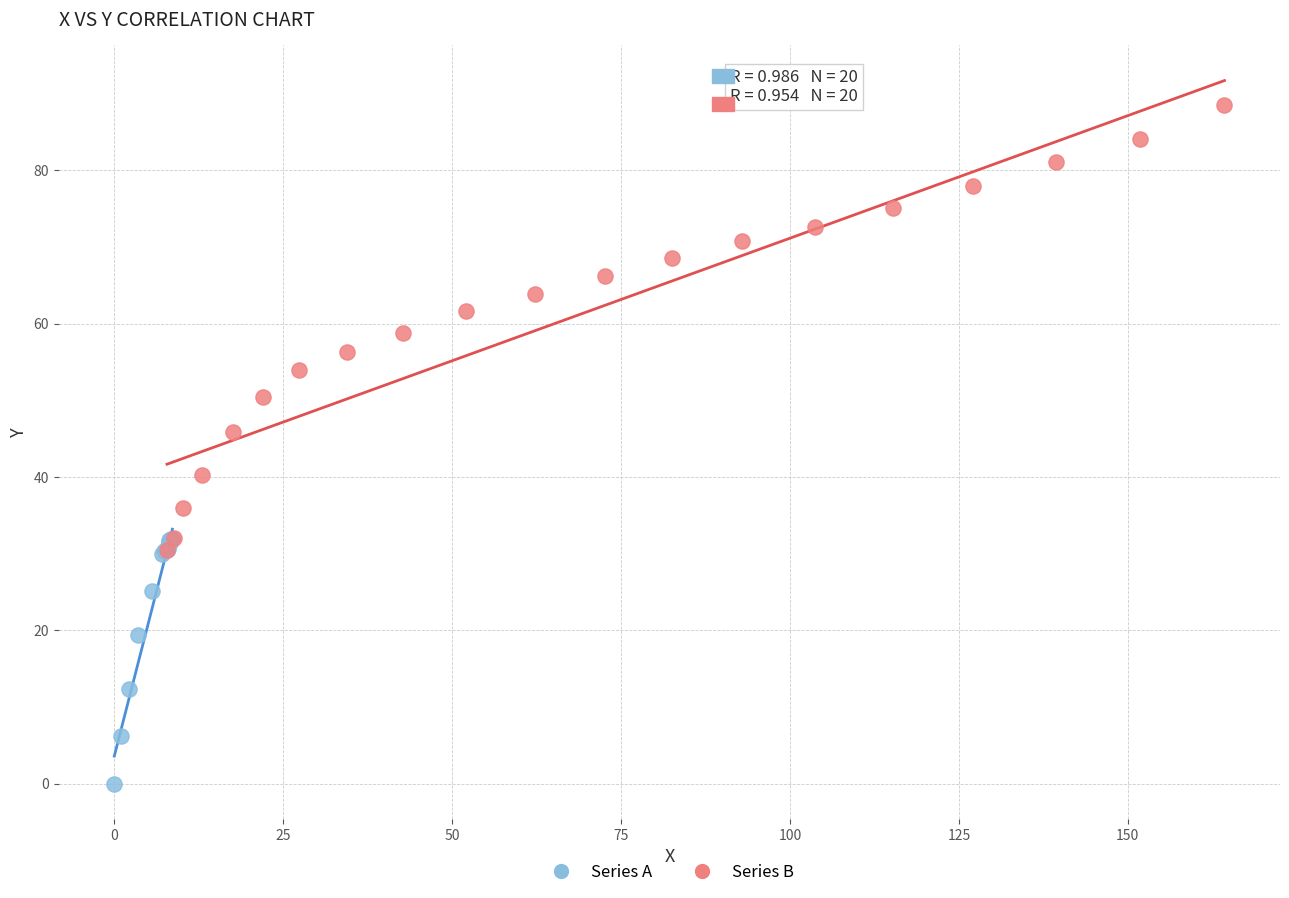

Which series reaches the minimum Y coordinate?

Series A